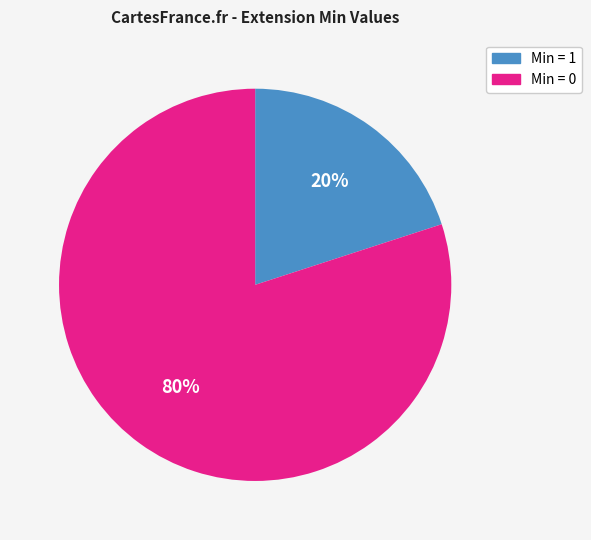

Is it true that Min = 1 is 25% of the pie?

False